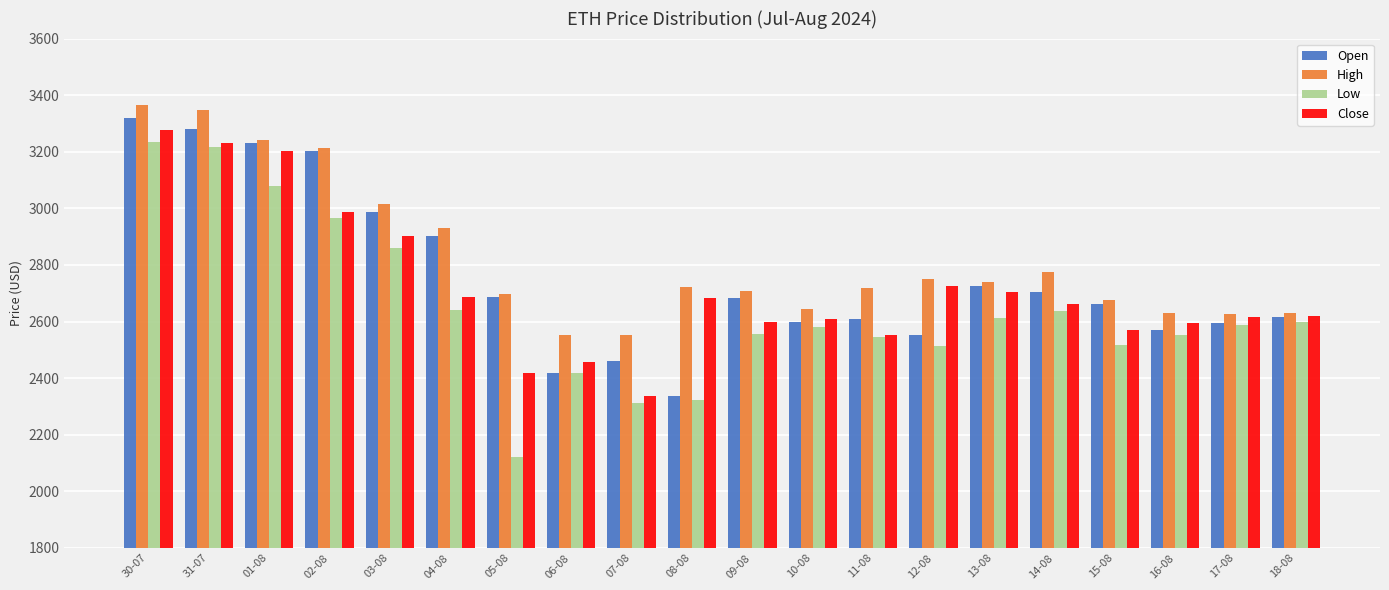

At which category is the sum across all series the highest?

30-07